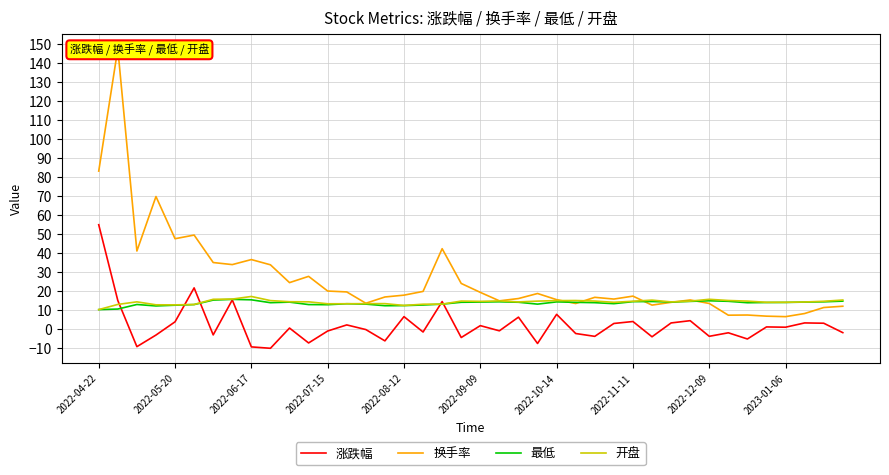

In 开盘, how many points are lower than both neighbors (excluding endpoints)?

8